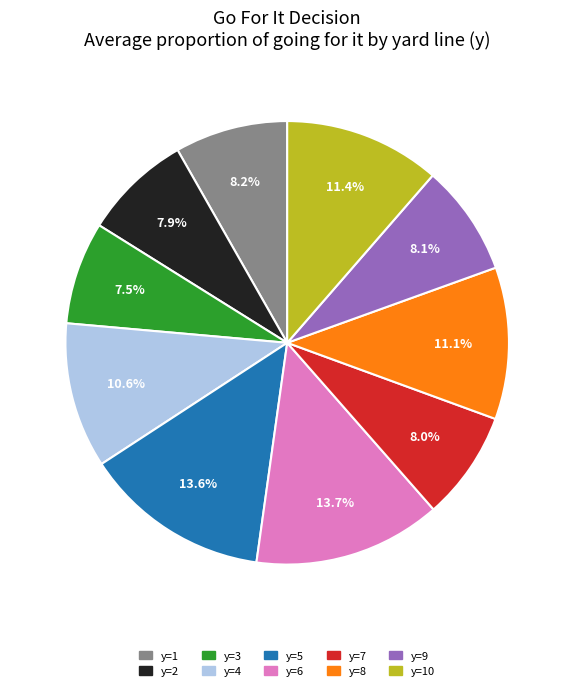

To the nearest percent, what is the difference between the largest and smallest slice percentages?

6%